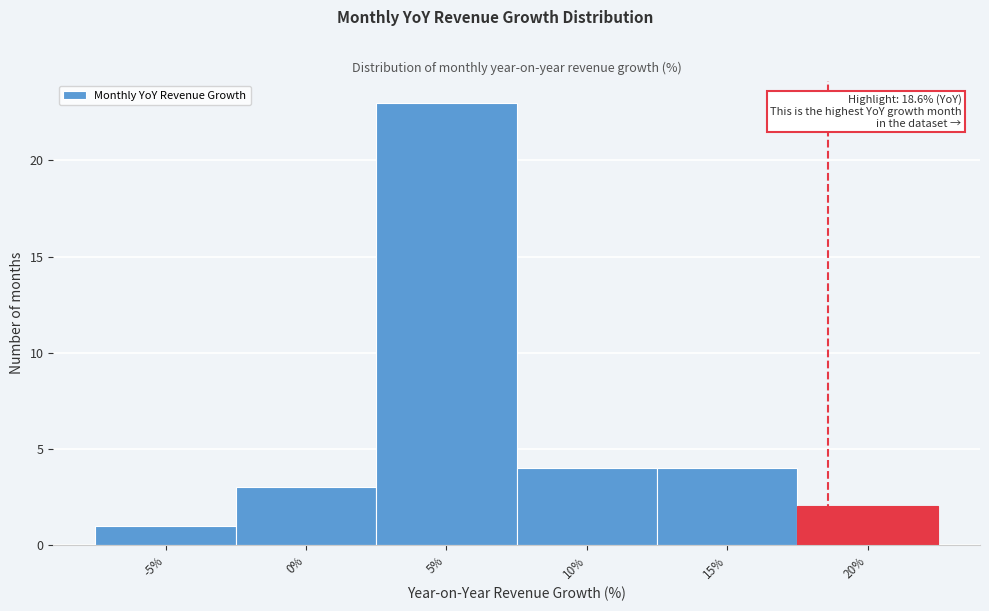

Over which range of the x-axis is the bar tallest?

2.5 to 7.5